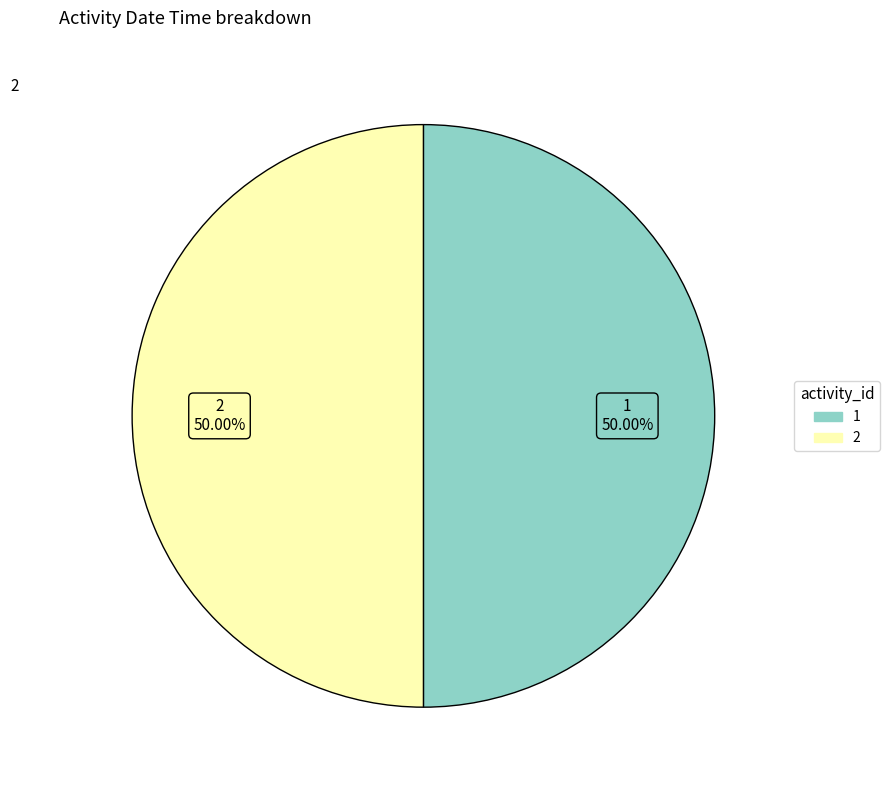

How many segments does this pie chart have?

2